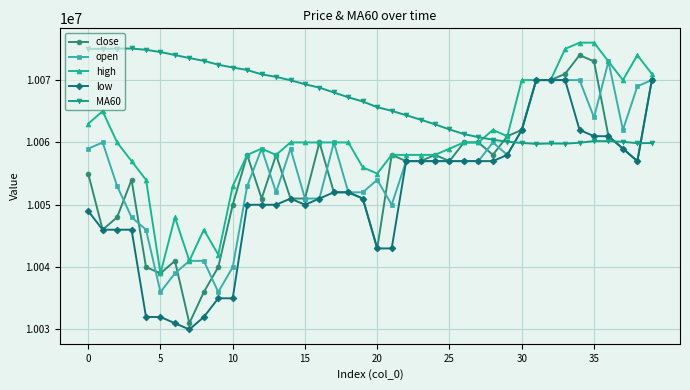

What is the maximum value shown in the chart?

10076000